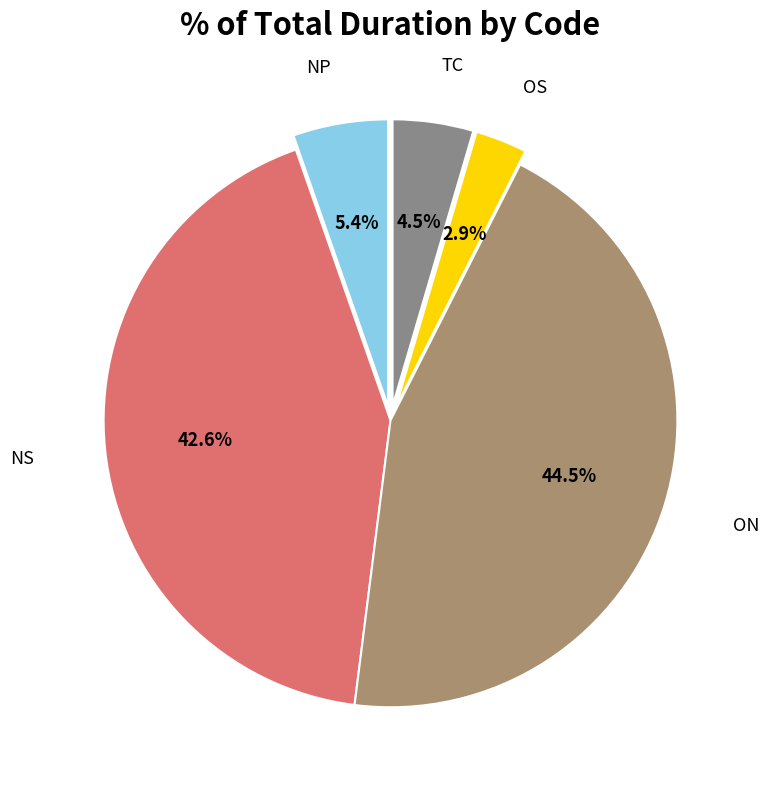

How much of the chart is everything except TC?

95.5%